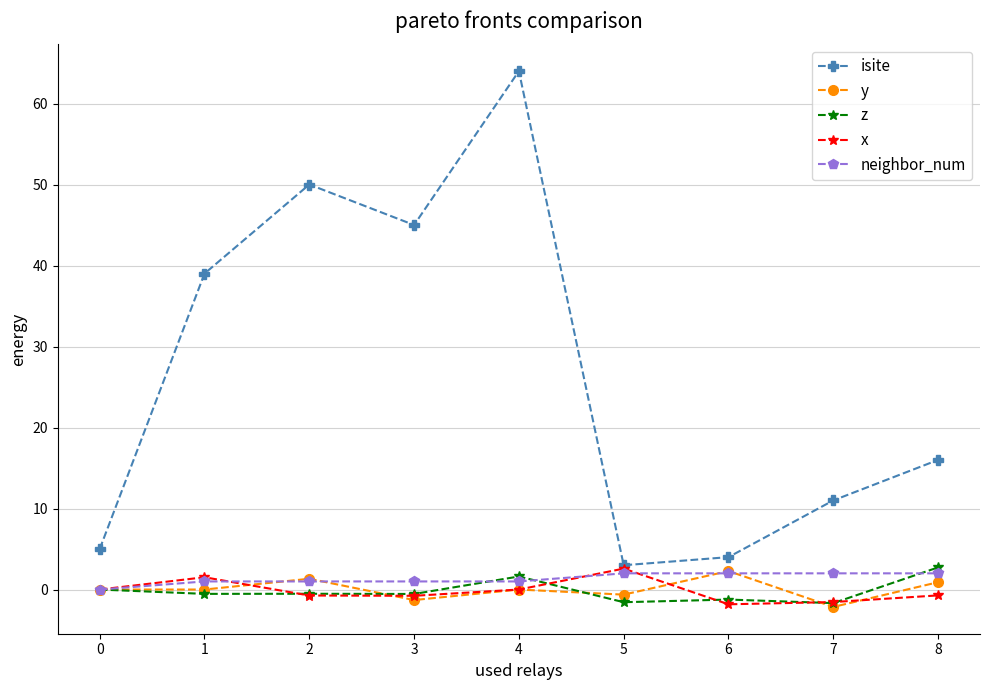

True or false: z and isite cross at least once.

False